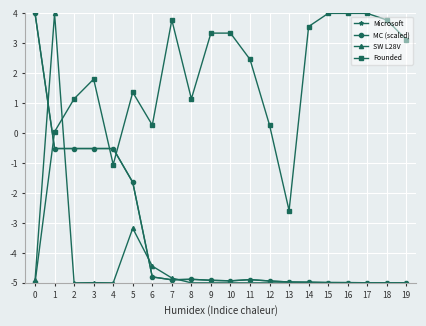

What is the value of the Microsoft point at the 6th from the left?

-1.6